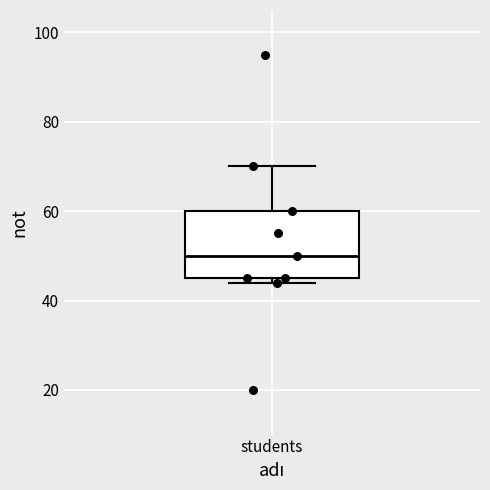

Where does the upper whisker of the box for students end on the y-axis? The values are not printed on the chart, so give them approximately, as read against the axis.

70